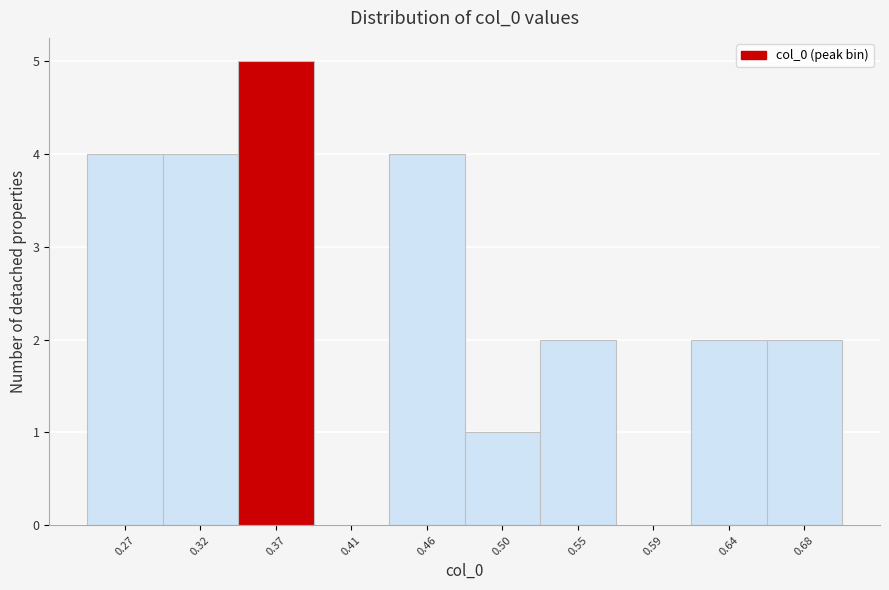

Reading left to right, extract all data points from this chart.

0.27=4	0.32=4	0.37=5	0.41=0	0.46=4	0.50=1	0.55=2	0.59=0	0.64=2	0.68=2